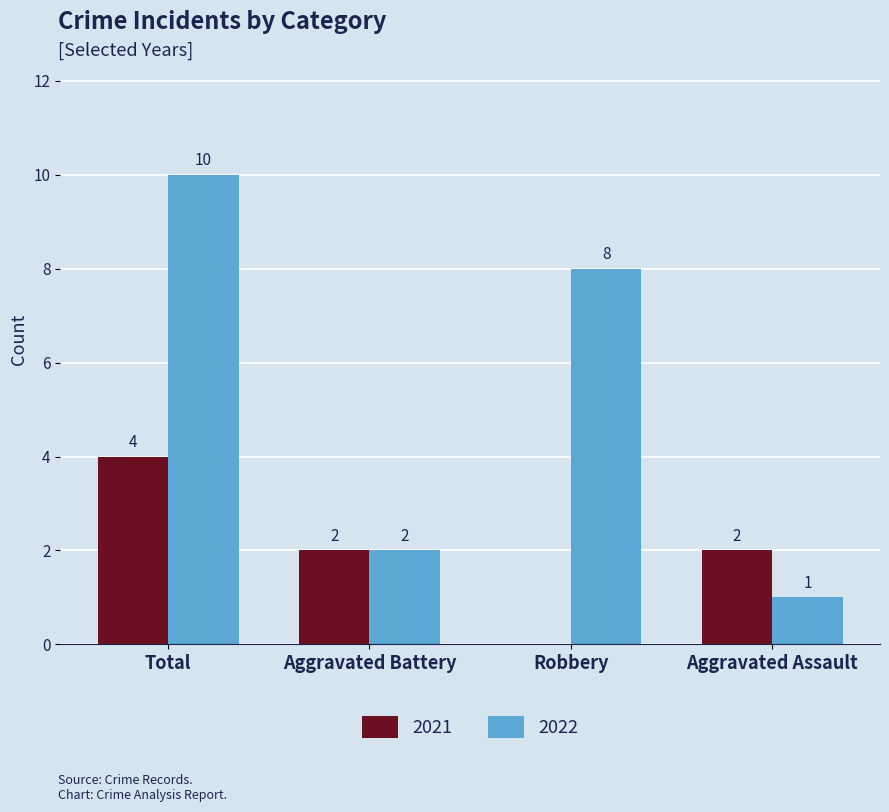

How many positive values does the 2021 series have?

3